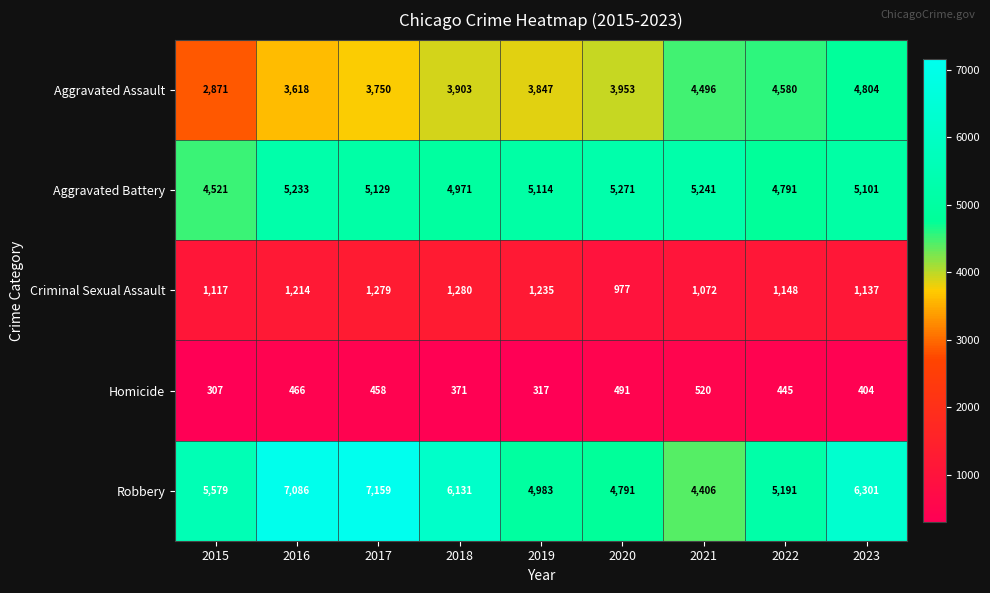

What is the spread (max minus min) of values at 2017?

6701